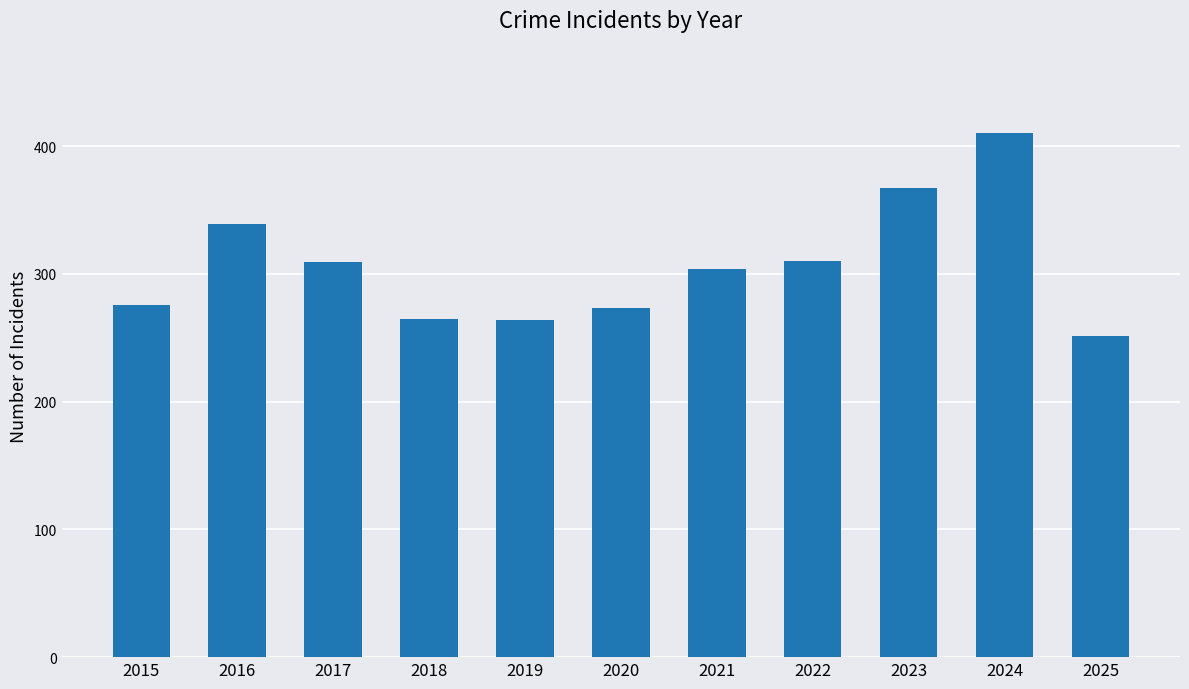

What is the change in value from 2022 to 2023?

+57